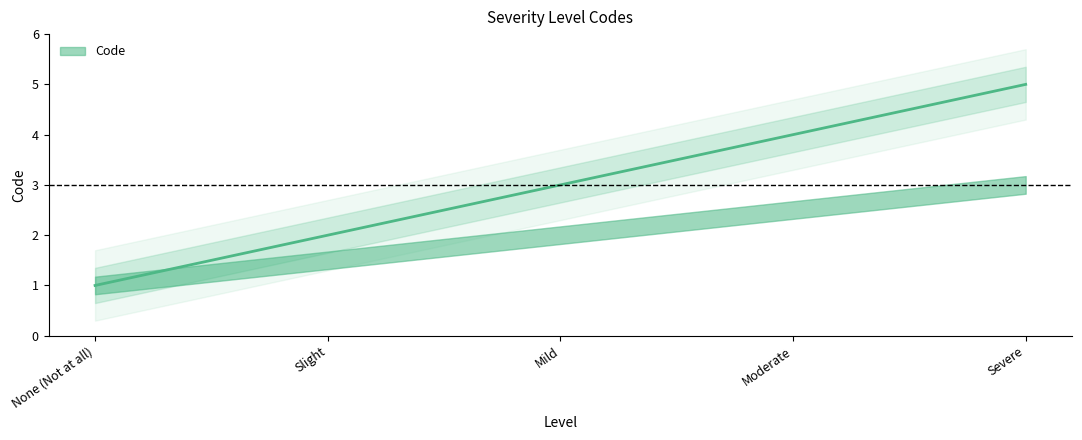

At which category does the chart reach its minimum across all series?

None (Not at all)